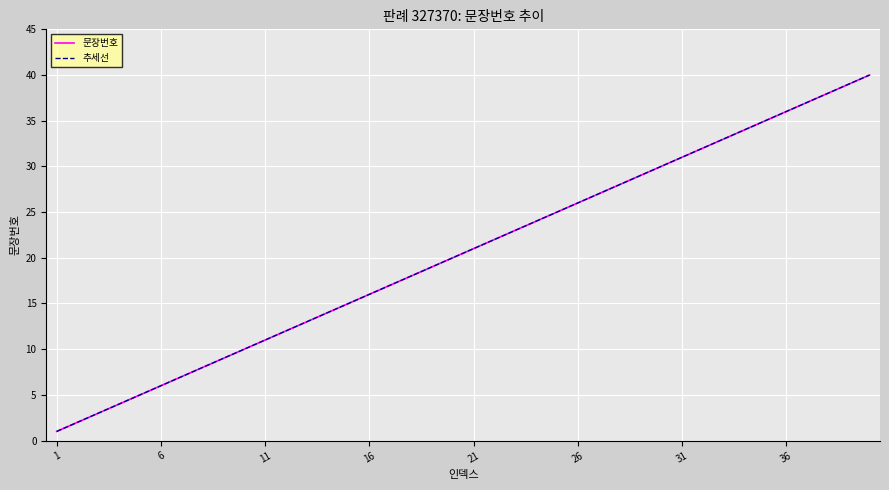

Is this an area chart (filled region under the line)?

No